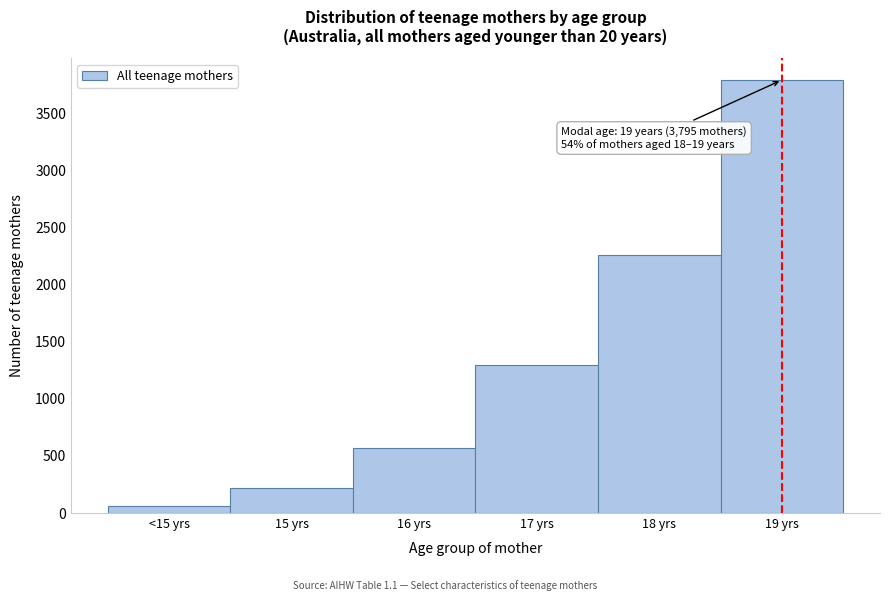

Reading left to right, what are all the values shown in this chart?

63	221	567	1296	2261	3795